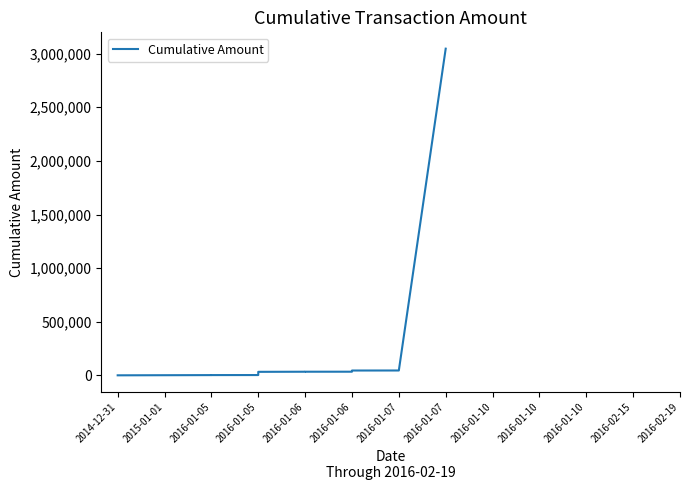

Between 2016-01-05 and 2016-01-06, which is larger?

2016-01-06